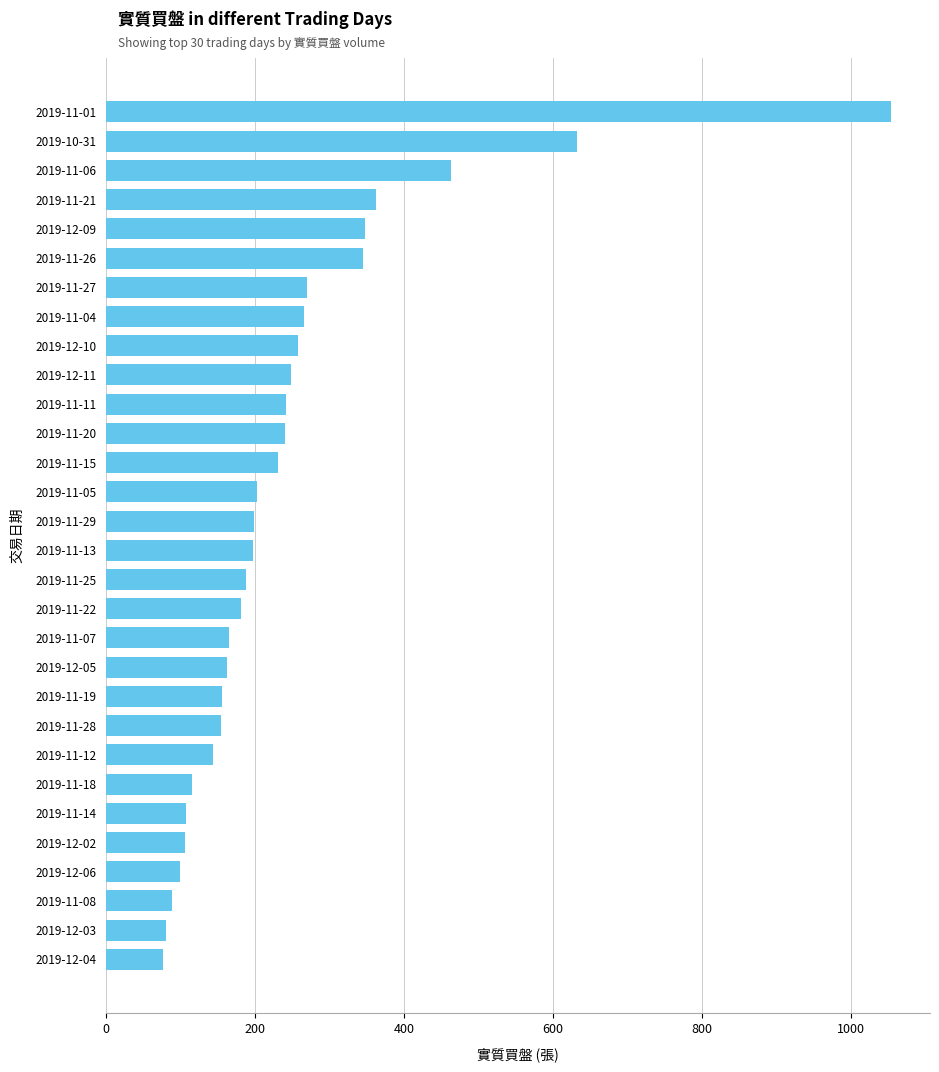

True or false: the data shows 71 at 2019-11-28.

False